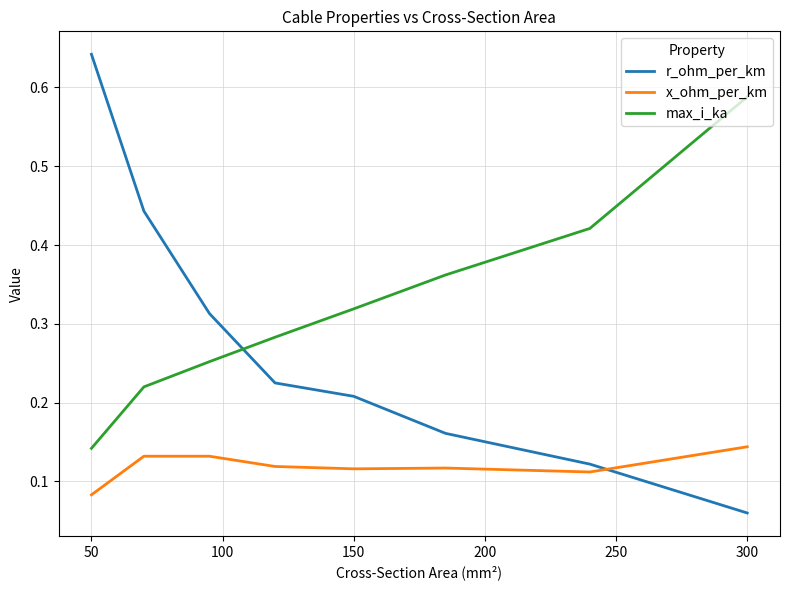

Count the number of categories in the chart.

8